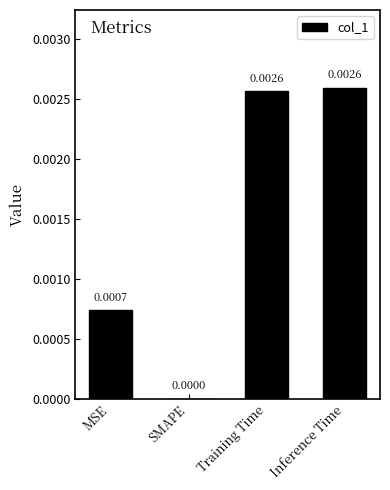

Between SMAPE and MSE, which is larger?

MSE